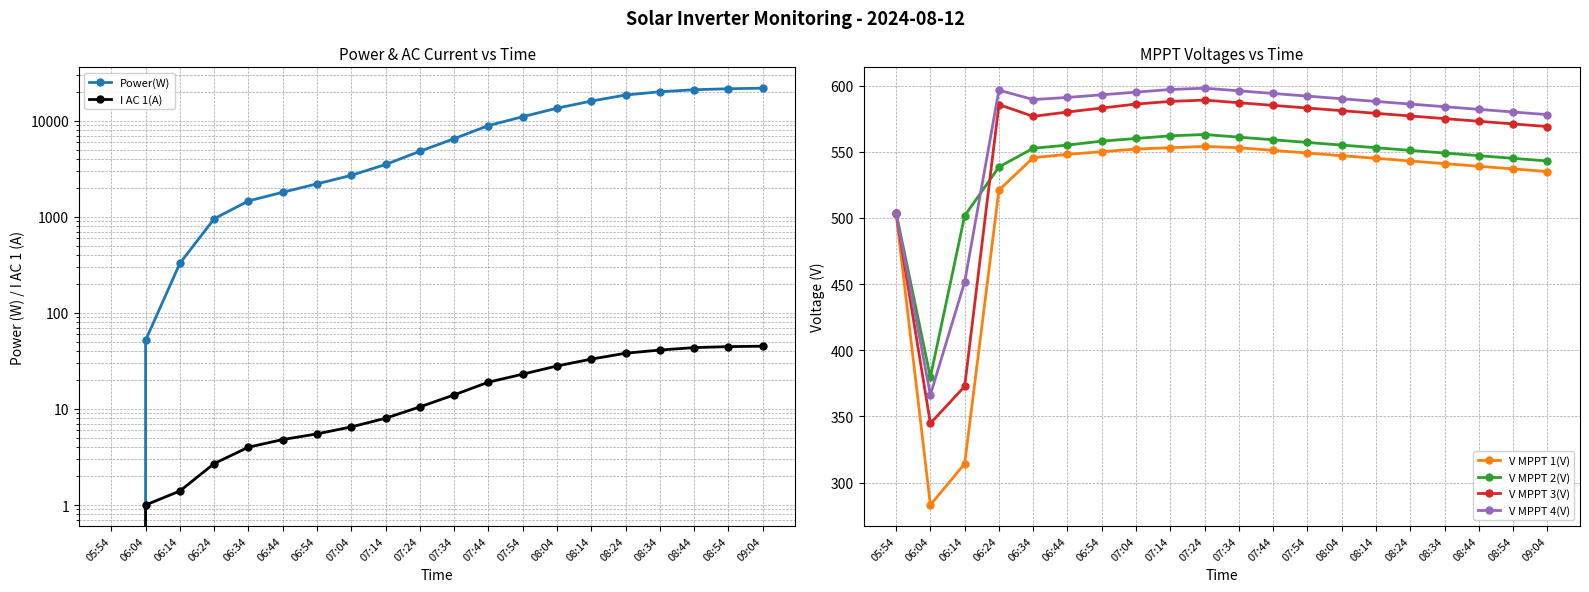

Is this an area chart (filled region under the line)?

No